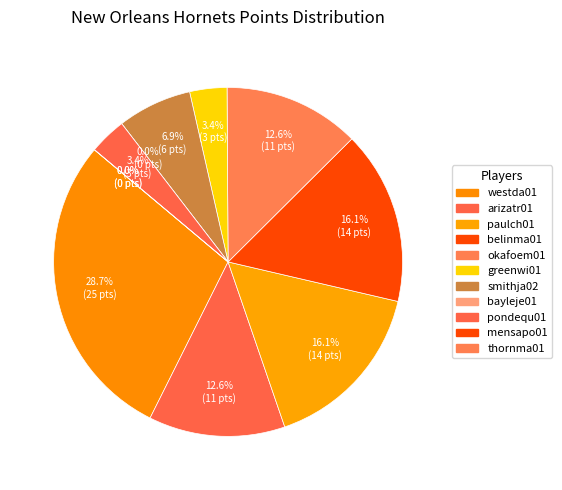

Which category has the biggest portion of the pie?

westda01